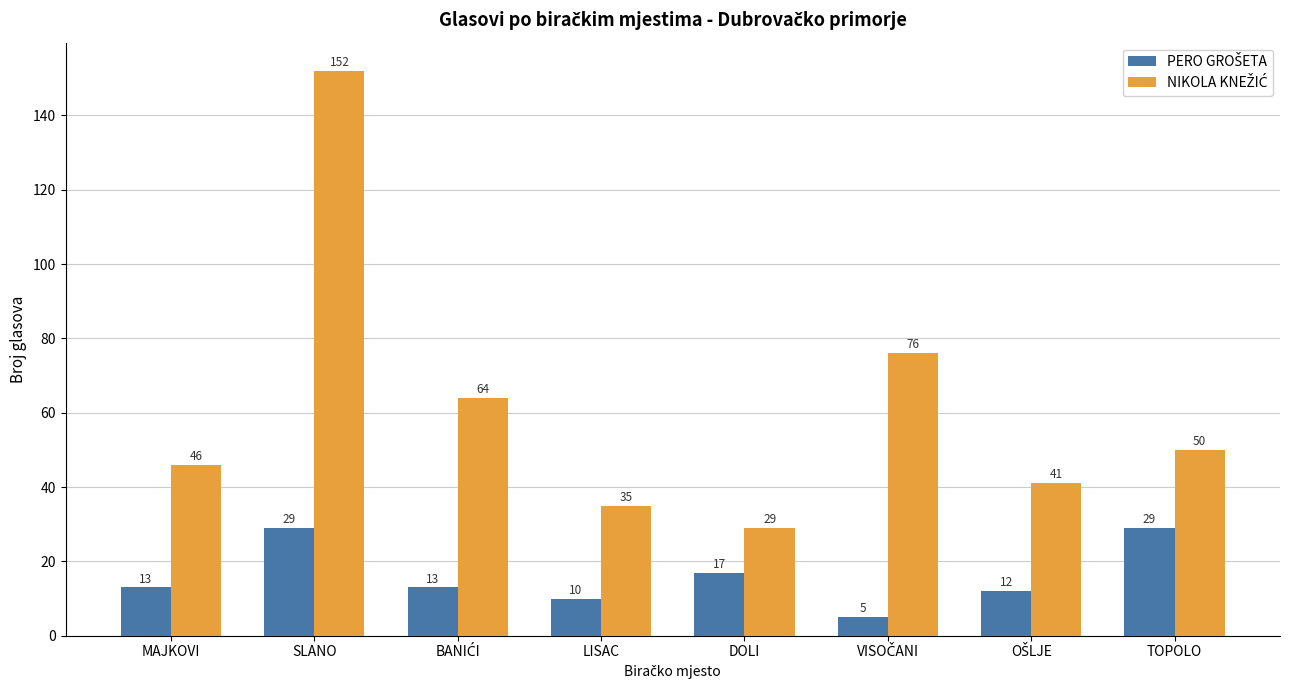

What is the difference between the highest and lowest values at DOLI?

12